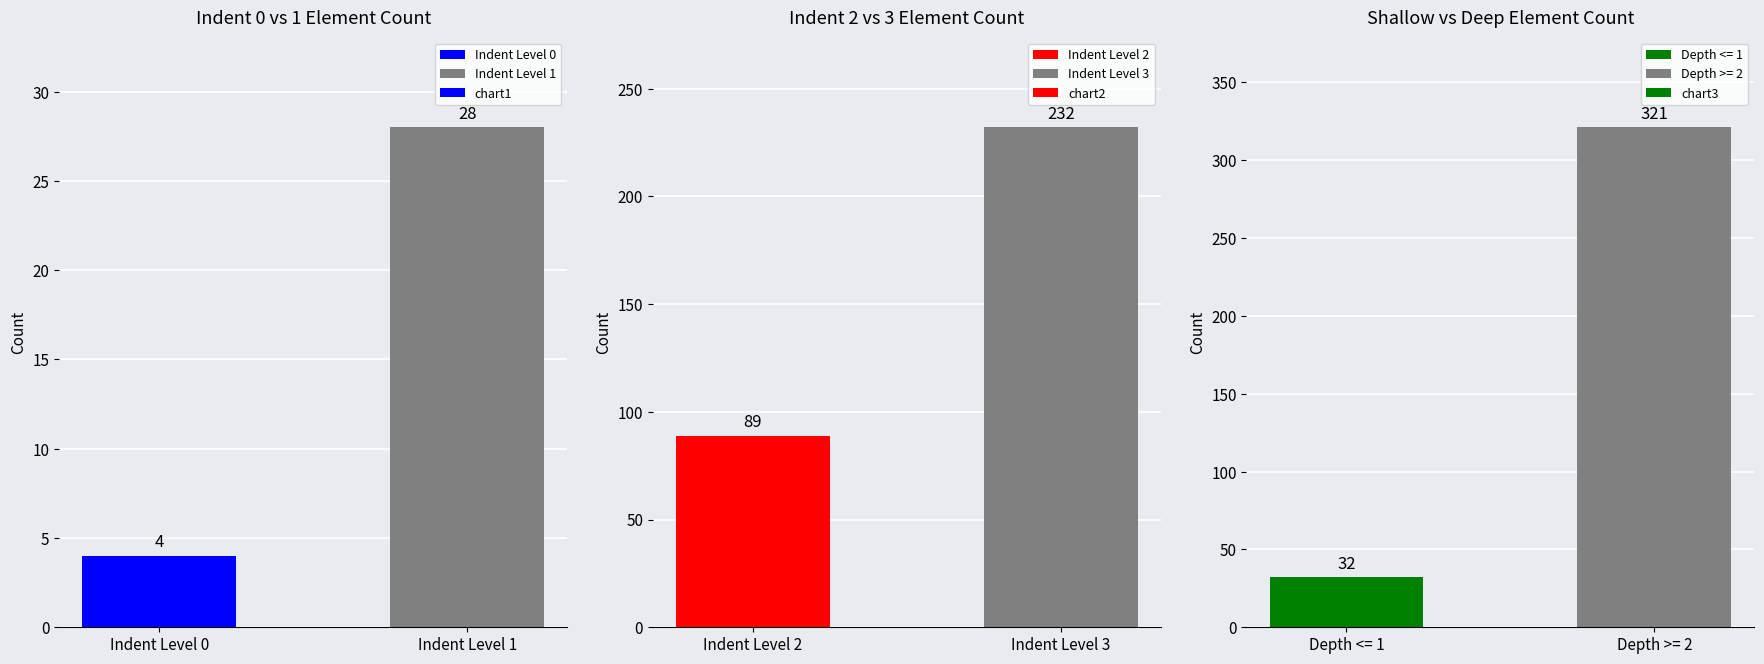

Which series has the largest total across all categories?

chart3